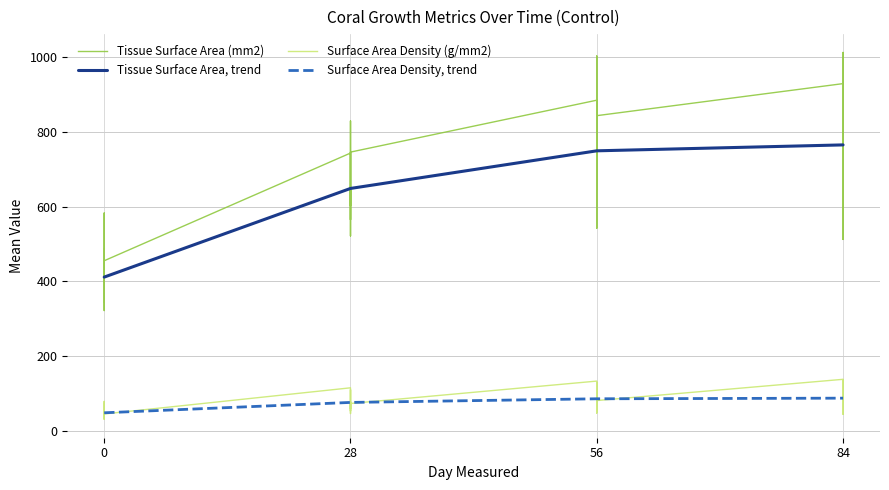

Read the Surface Area Density, trend value at 0.

49.1